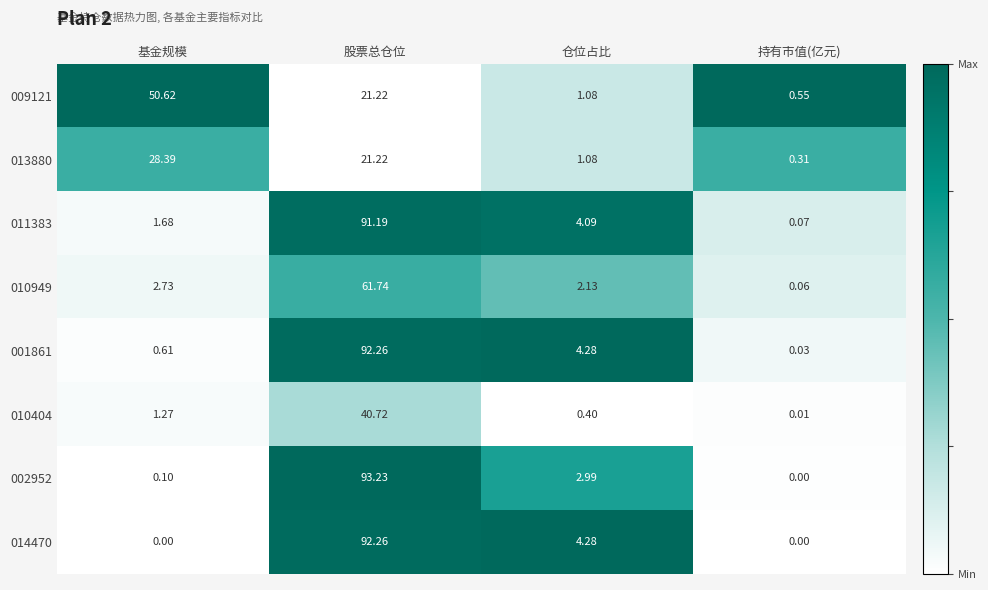

Which series has the widest spread of values?

002952